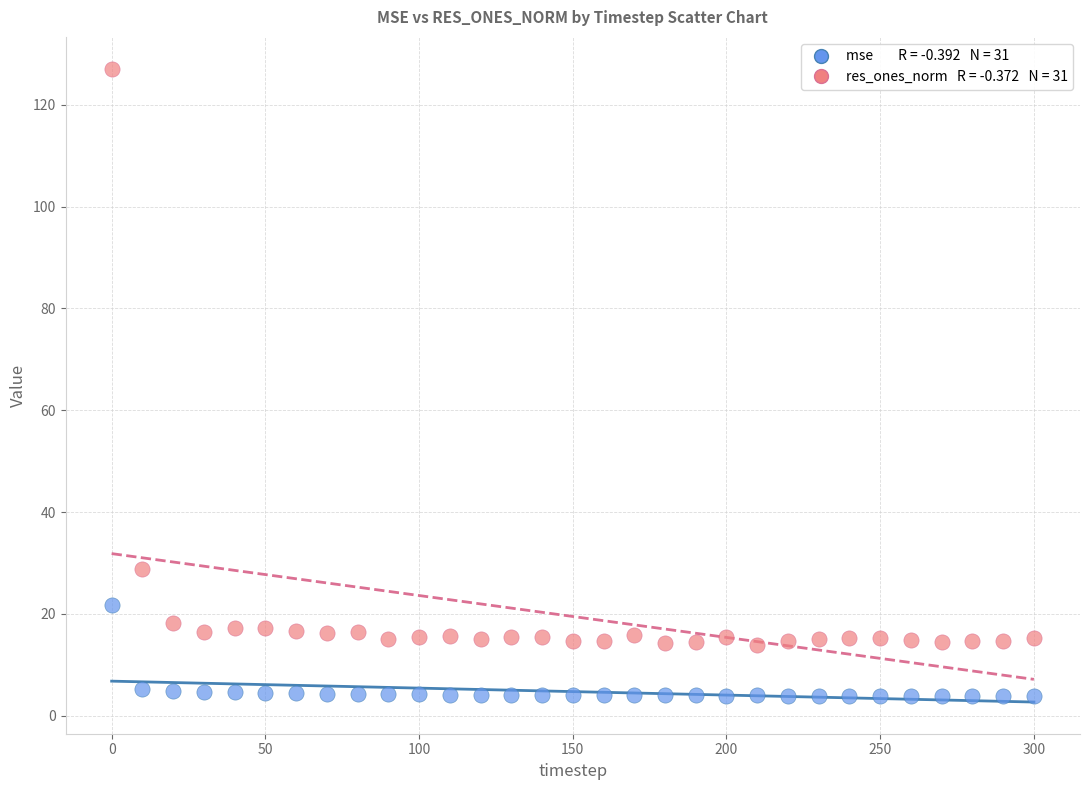

Across all data points, what is the range of X values (max minus min)?

300.0